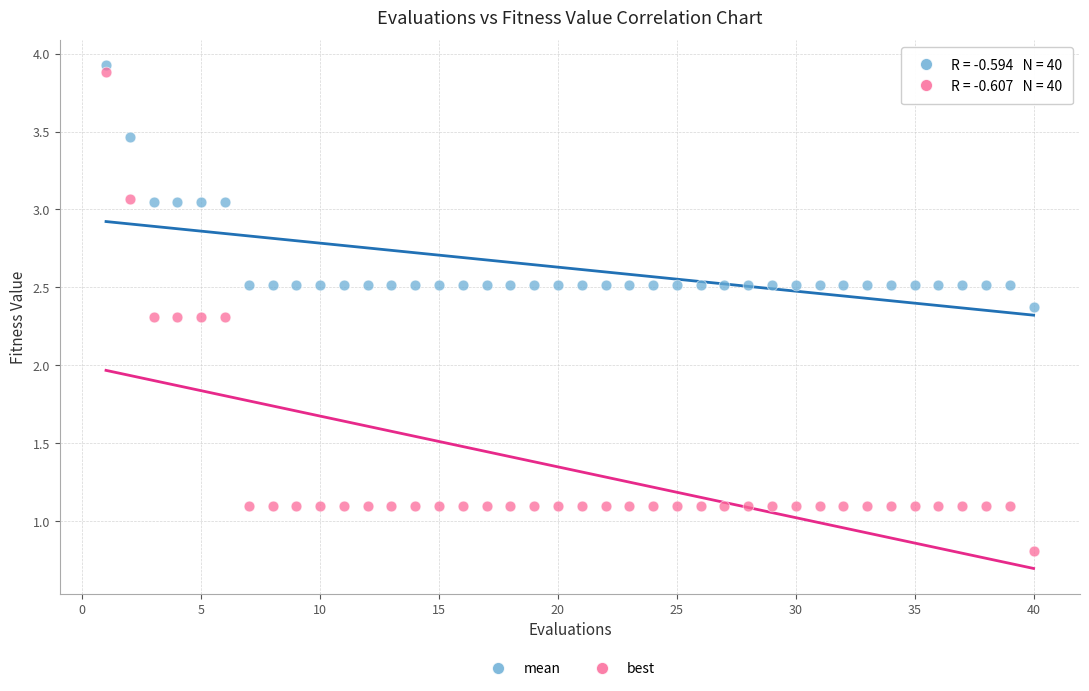

Which series has the widest spread of Y values?

best